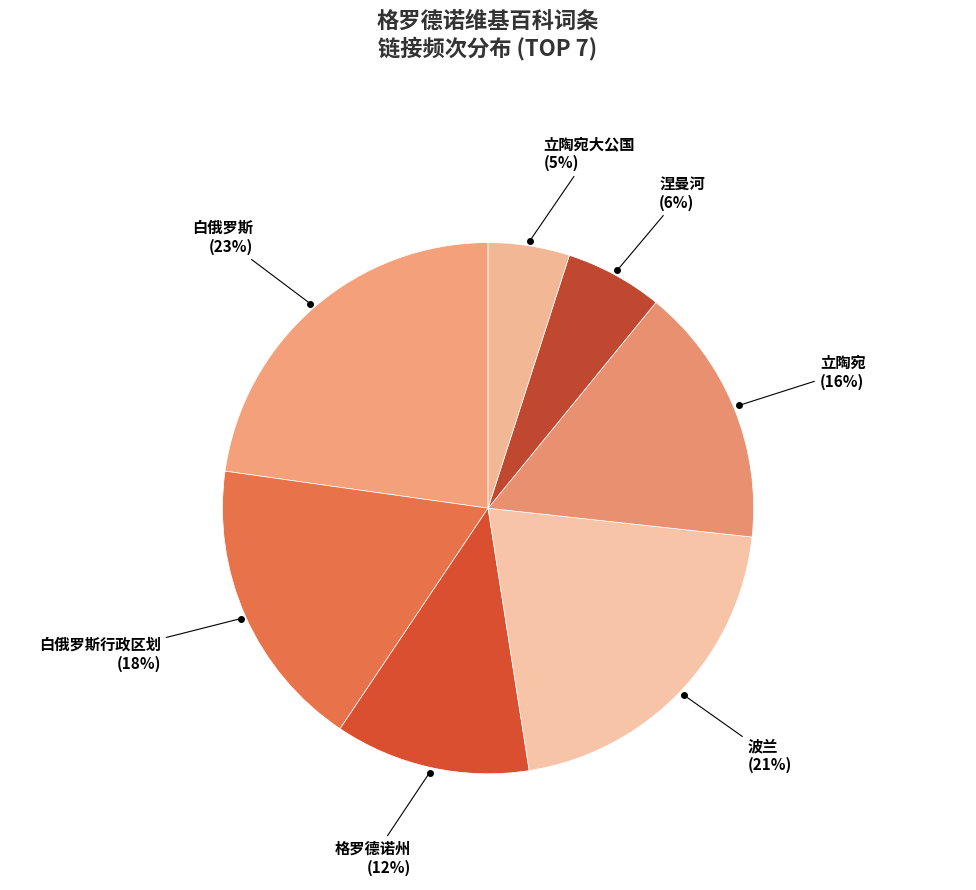

How many slices are in this pie chart?

7